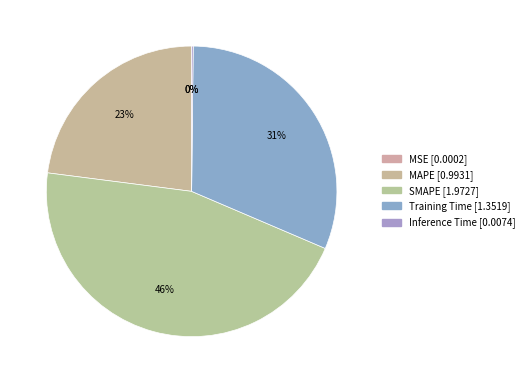

What is the change in value from SMAPE to Inference Time?

-2.0